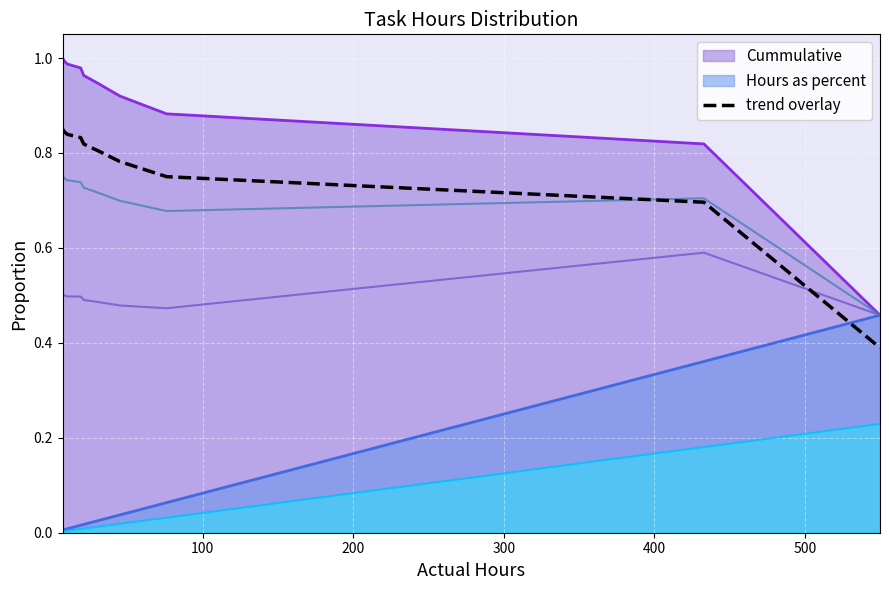

Count the values in the range 0 to 1.

10